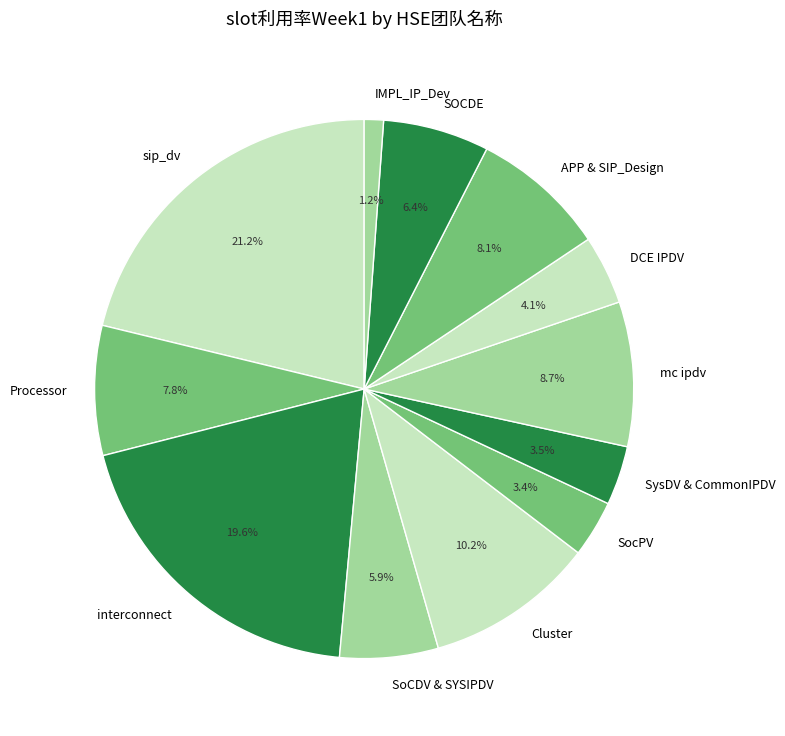

To the nearest percent, what percentage of the pie is Processor?

8%